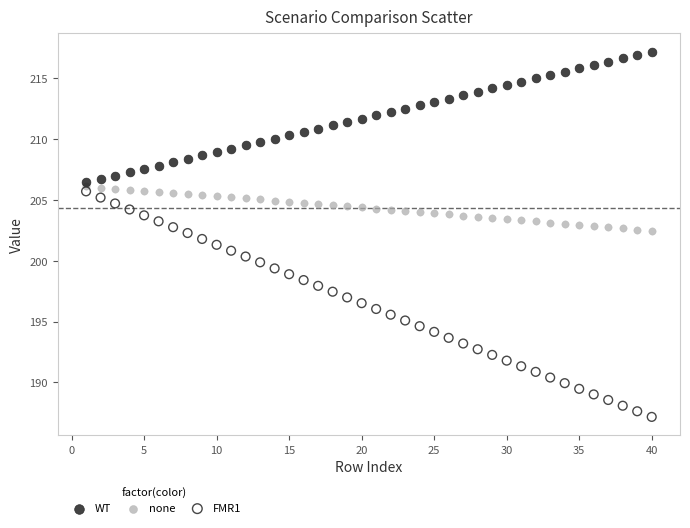

Which series has the widest spread of Y values?

FMR1